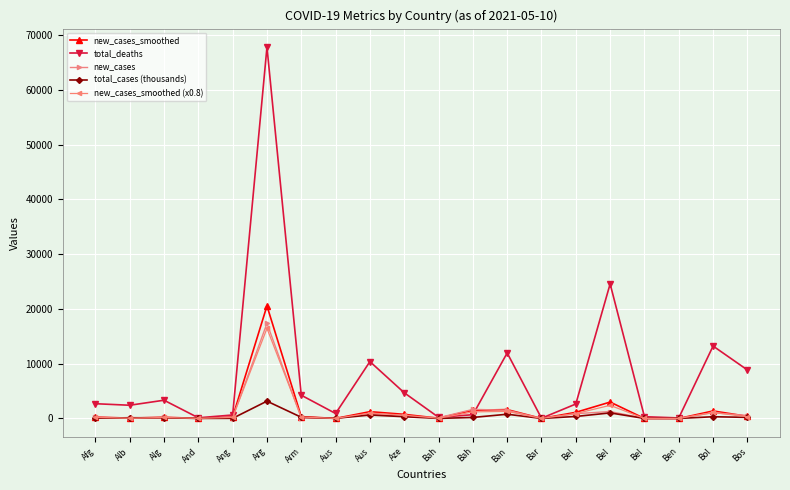

At which category is the sum across all series the highest?

Arg